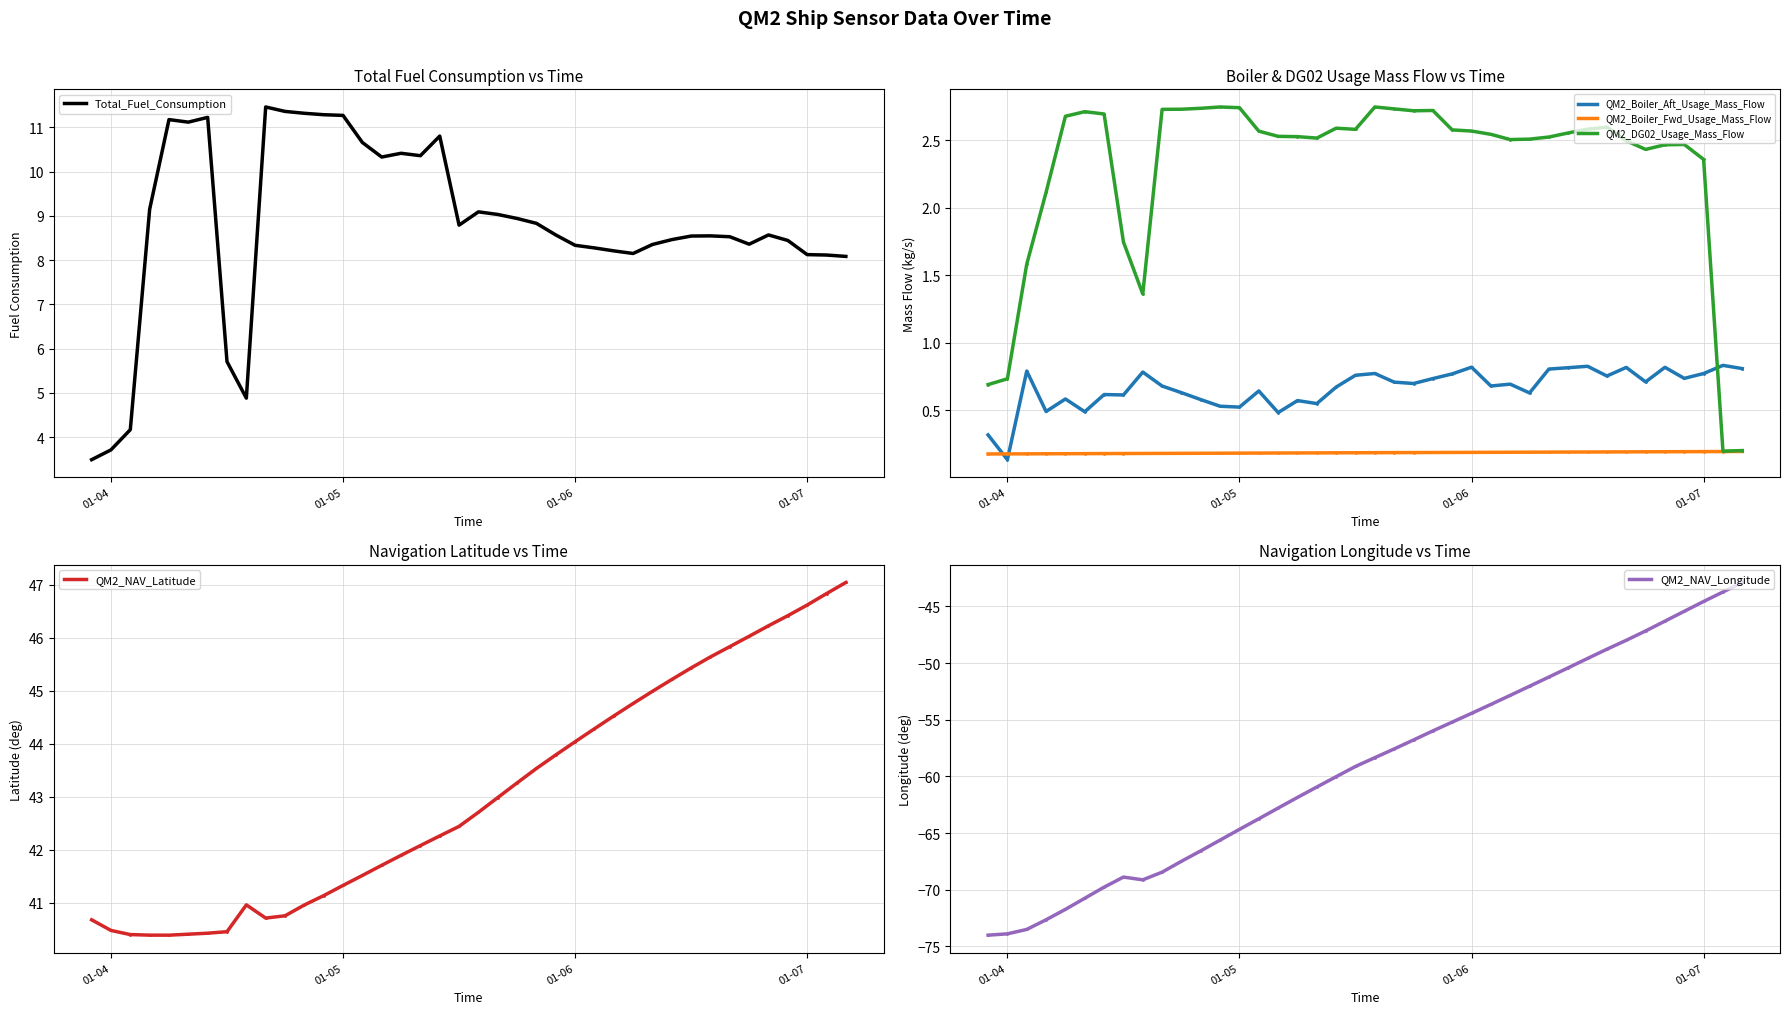

What is the value of the QM2_NAV_Latitude point at the 28th from the left?

44.5